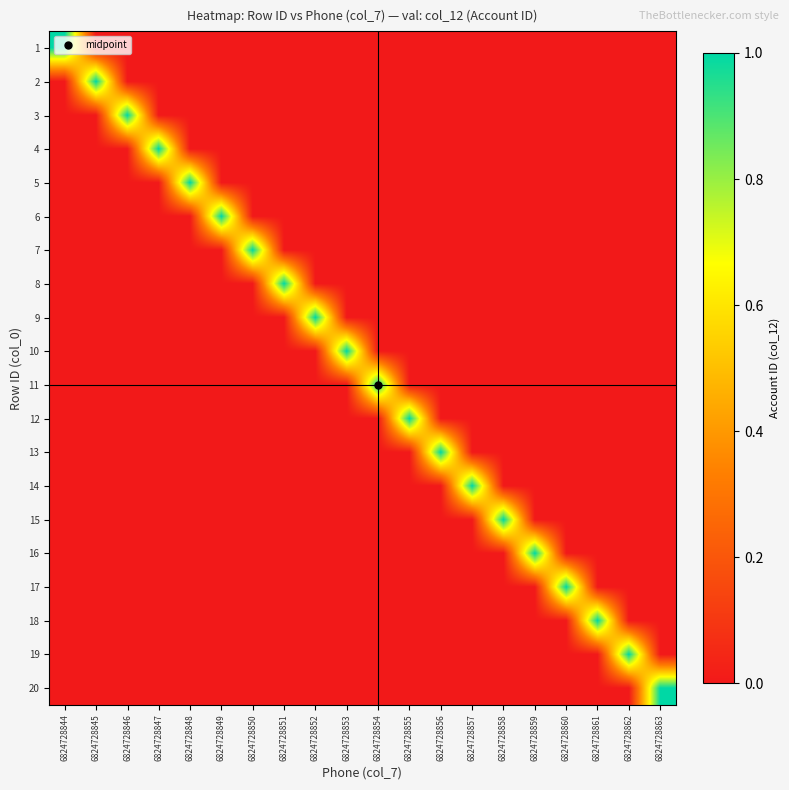

At which category is the sum across all series the highest?

6824728863